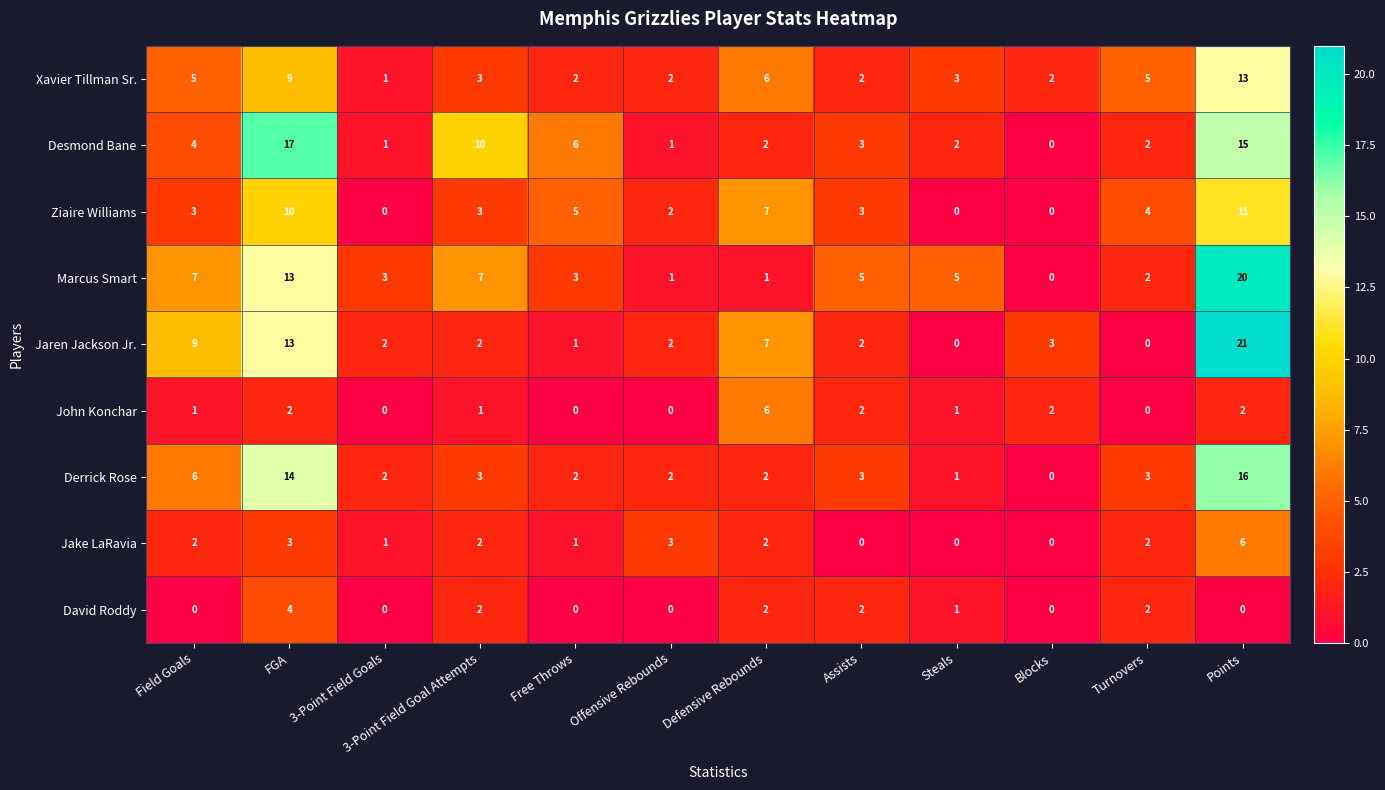

The David Roddy series shows -1 at Blocks. True or false?

False